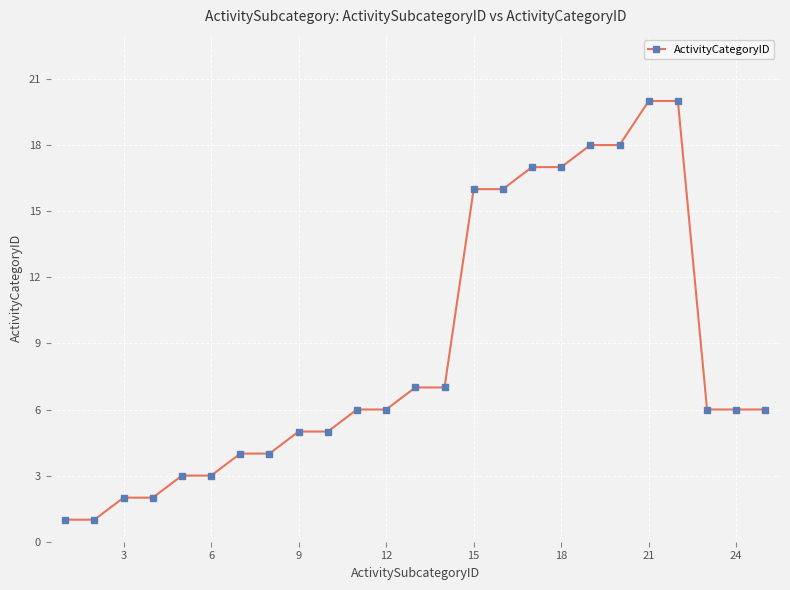

What is the greatest value displayed?

20